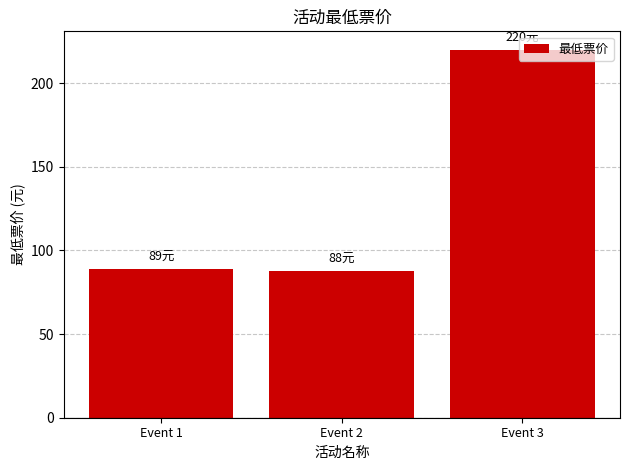

Read the value at Event 2, to the nearest 10.

90